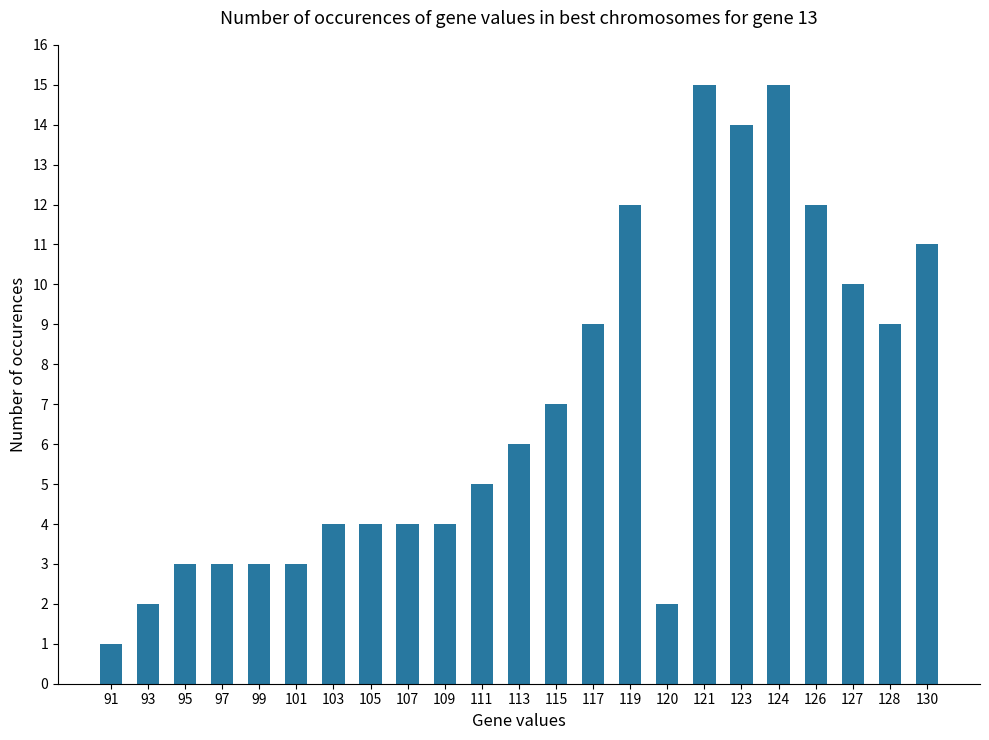

How many bars are there in total?

23